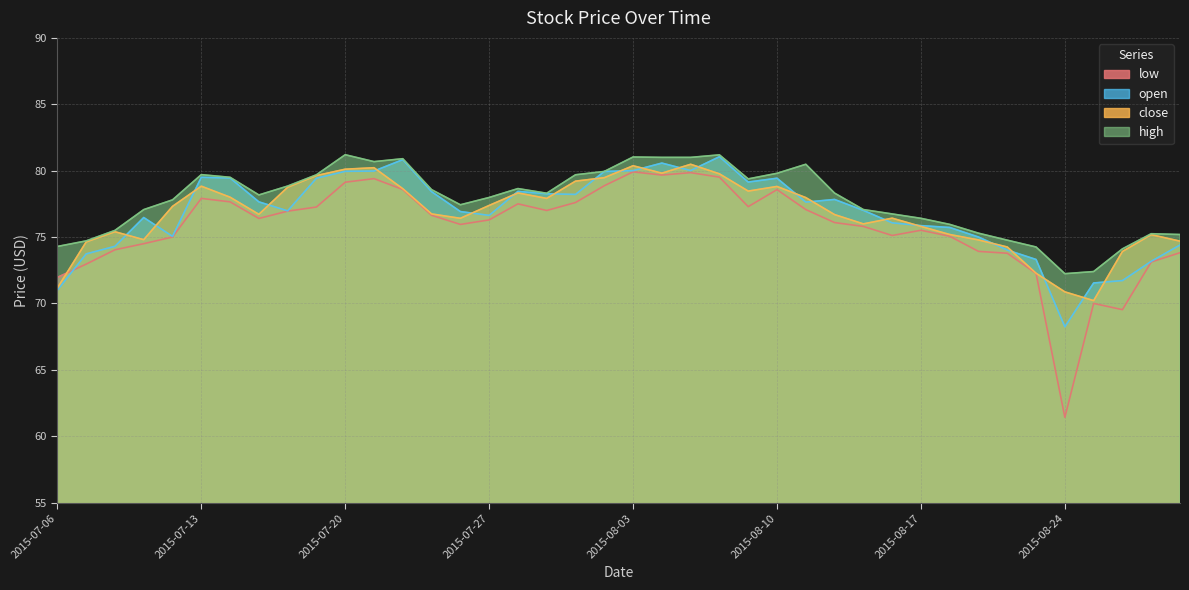

Does the chart display data point markers on the line(s)?

No